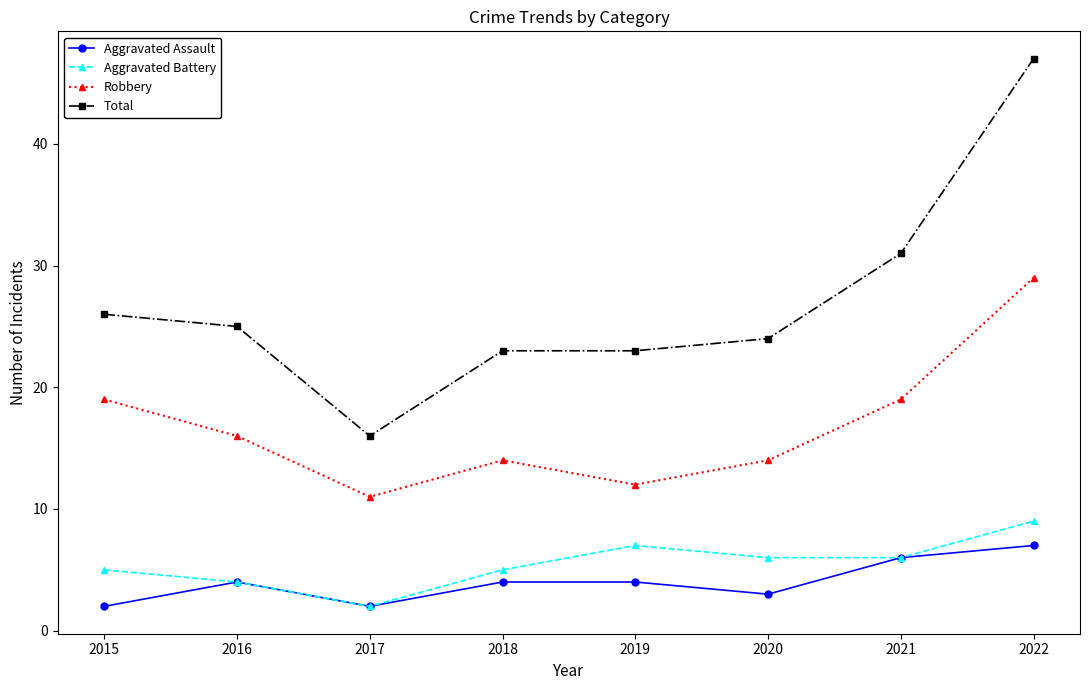

Reading left to right, what are all the values shown in this chart?

Aggravated Assault: 2015=2	2016=4	2017=2	2018=4	2019=4	2020=3	2021=6	2022=7
Aggravated Battery: 2015=5	2016=4	2017=2	2018=5	2019=7	2020=6	2021=6	2022=9
Robbery: 2015=19	2016=16	2017=11	2018=14	2019=12	2020=14	2021=19	2022=29
Total: 2015=26	2016=25	2017=16	2018=23	2019=23	2020=24	2021=31	2022=47